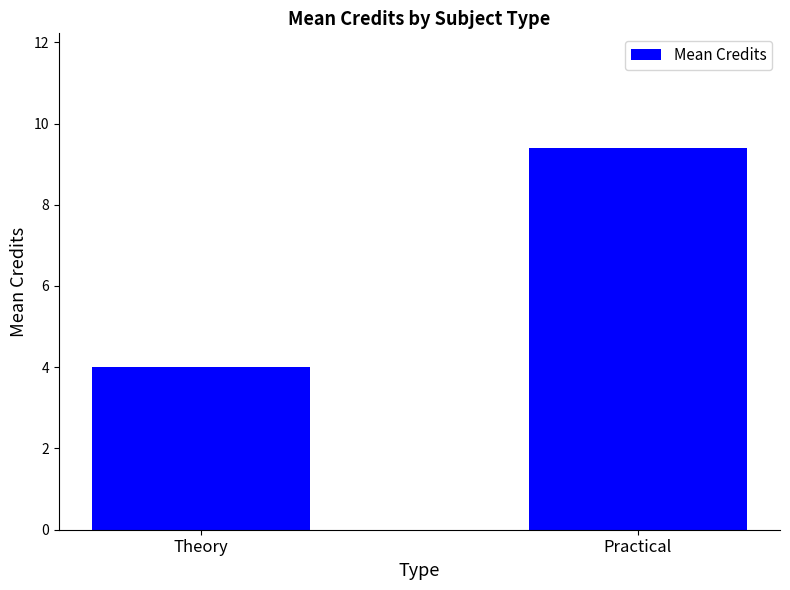

What is the change in value from Theory to Practical?

+5.4